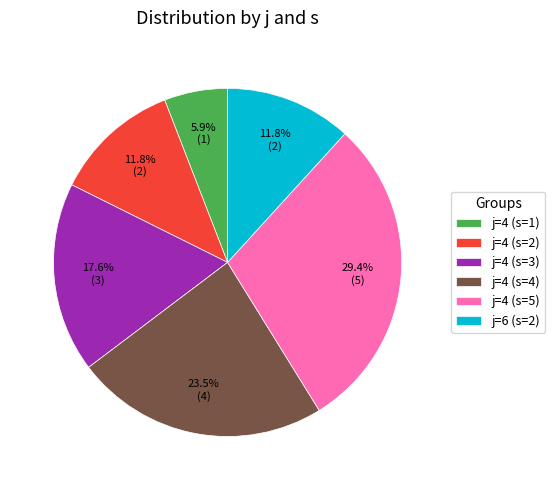

Which has a higher value, j=4 (s=4) or j=6 (s=2)?

j=4 (s=4)